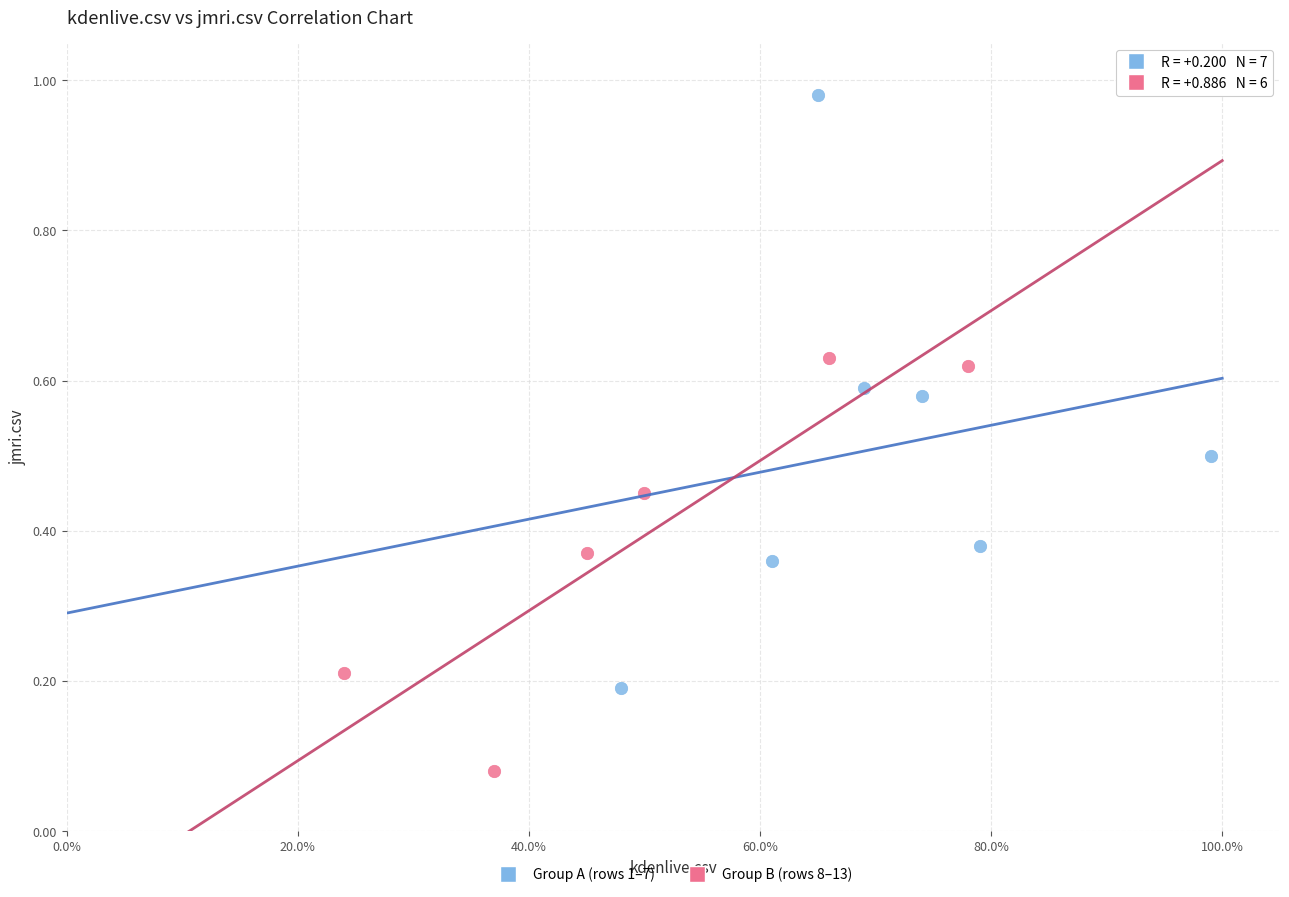

Which series has the widest spread of Y values?

Group A (rows 1–7)